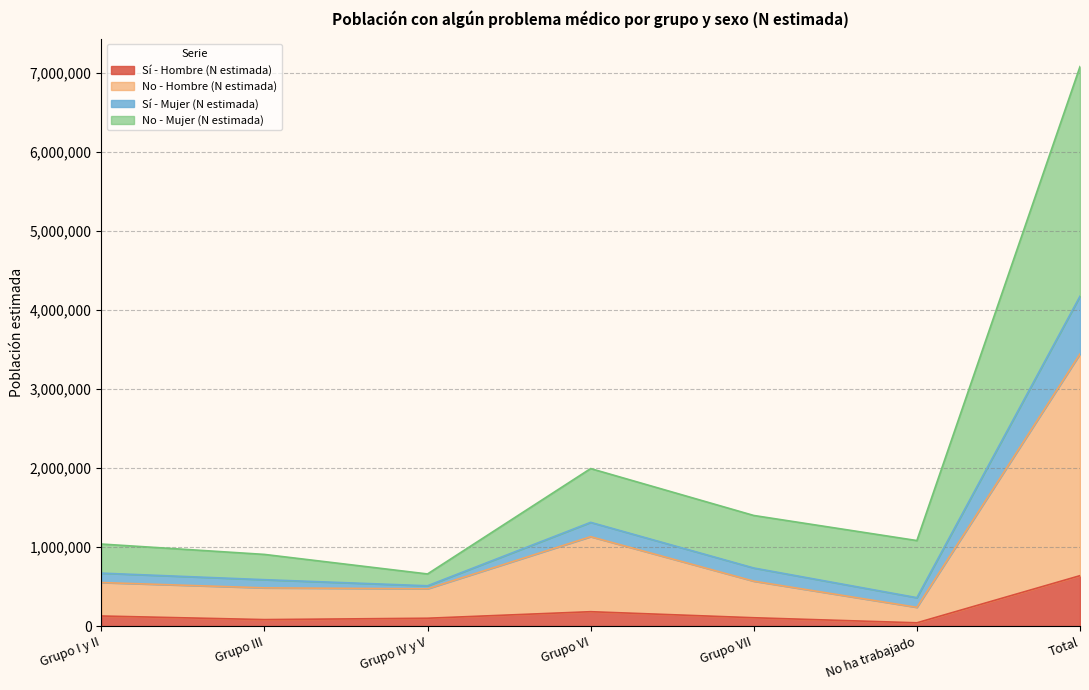

What are all the series names shown in the legend?

Sí - Hombre (N estimada), No - Hombre (N estimada), Sí - Mujer (N estimada), No - Mujer (N estimada)